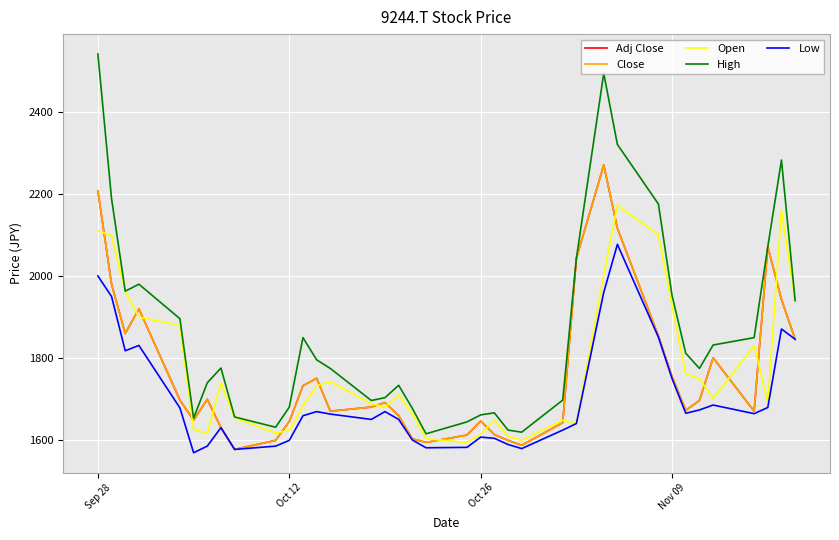

Which series has the widest spread of values?

High